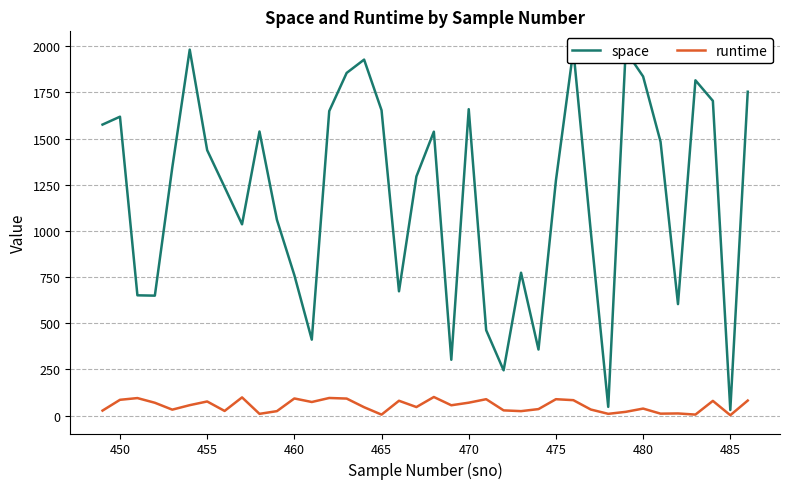

Rank the series by their average value, from highest to lowest.

space, runtime